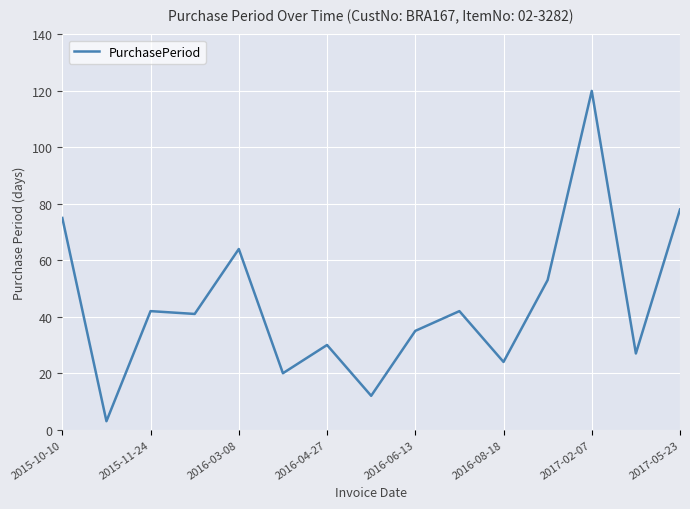

What is the average value?

44